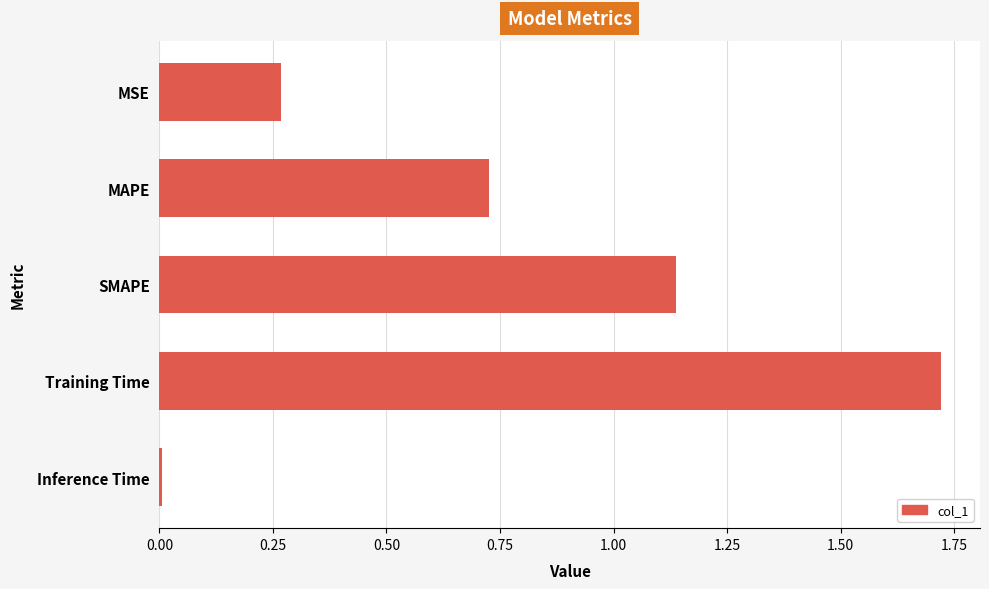

The chart shows a value of 0.1 at MAPE. True or false?

False